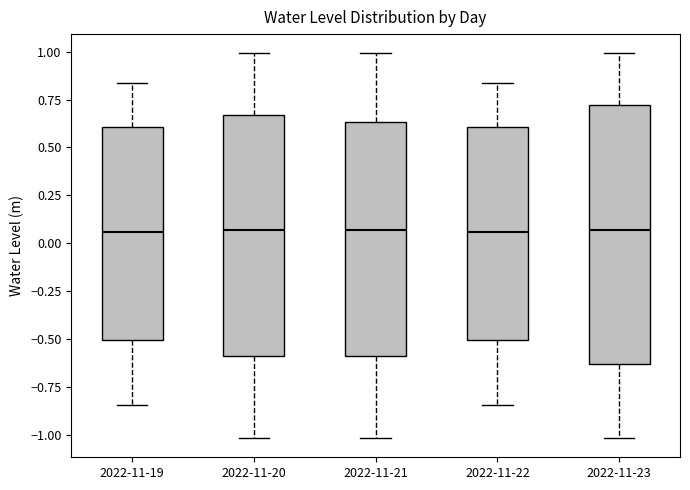

Reading left to right, transcribe this box plot: for each box, give where its median line is, the range the box spans, and where its two whiskers end, as read against the y-axis. The values are not printed on the chart, so give them approximately, as read against the axis.

2022-11-19: median 0.05, box -0.50 to 0.60, whiskers -0.85 to 0.85
2022-11-20: median 0.05, box -0.60 to 0.65, whiskers -1.00 to 1.00
2022-11-21: median 0.05, box -0.60 to 0.65, whiskers -1.00 to 1.00
2022-11-22: median 0.05, box -0.50 to 0.60, whiskers -0.85 to 0.85
2022-11-23: median 0.05, box -0.65 to 0.70, whiskers -1.00 to 1.00